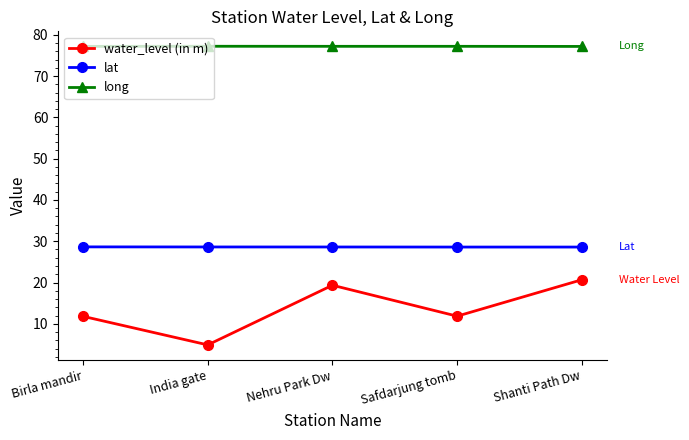

Rank the series by their average value, from highest to lowest.

long, lat, water_level (in m)